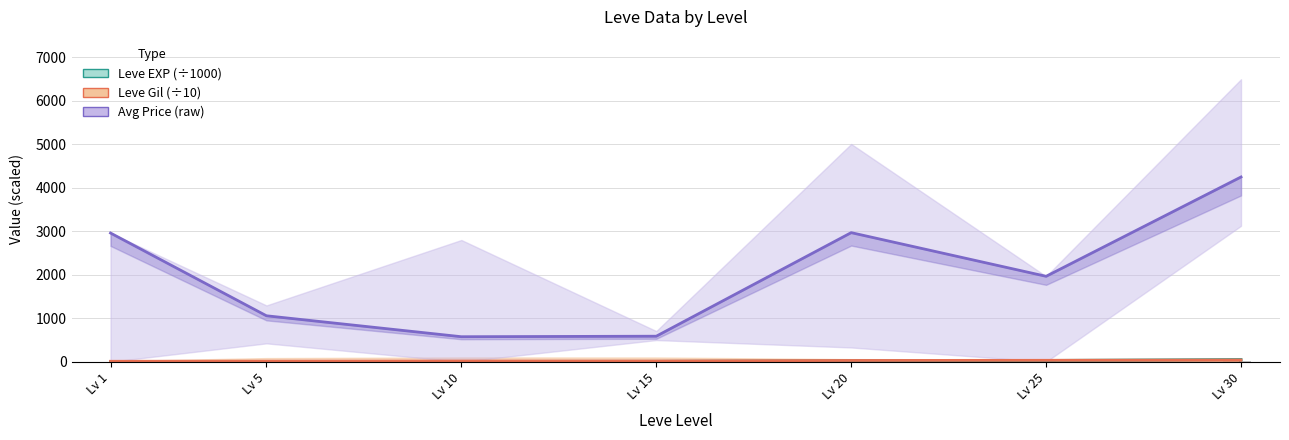

Between Lv 20 and Lv 30, which series saw the biggest shift?

Avg Price (raw)